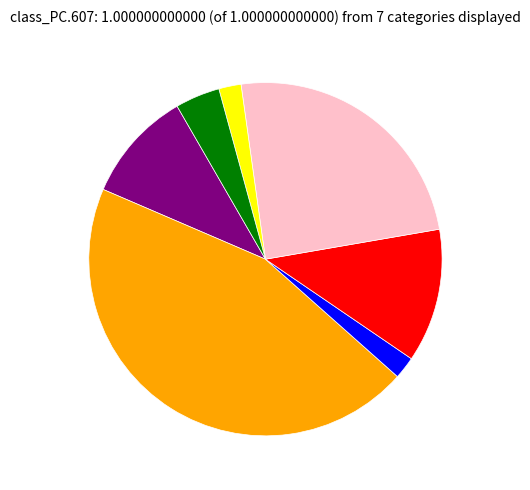

Is there any slice that represents more than half of the pie?

No